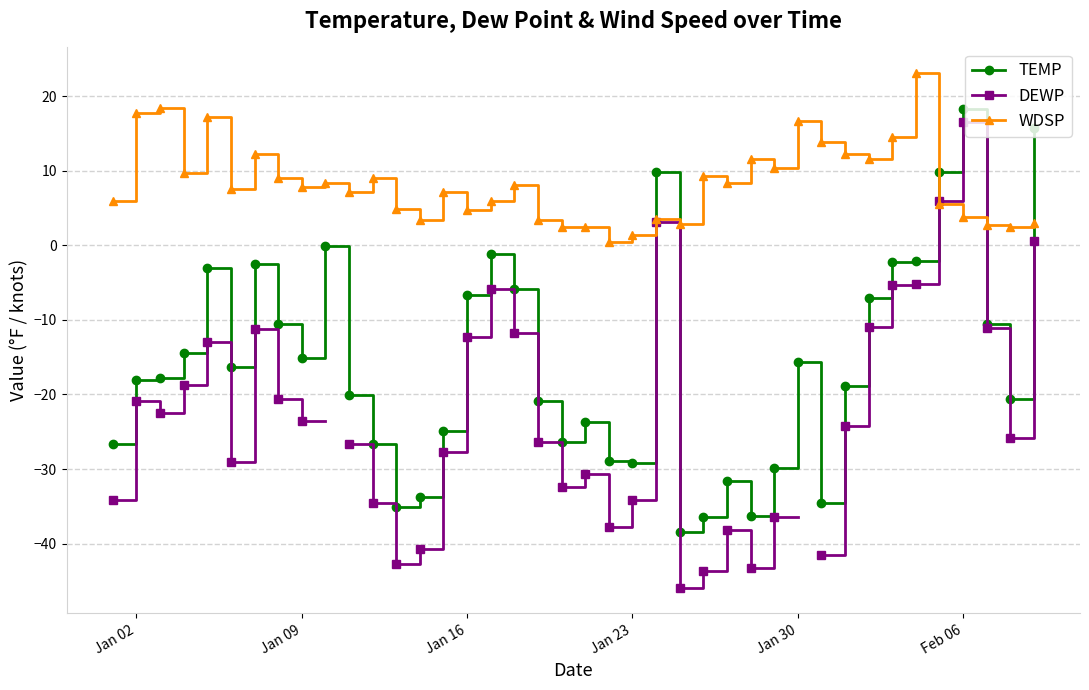

How many lines are shown in the chart?

3